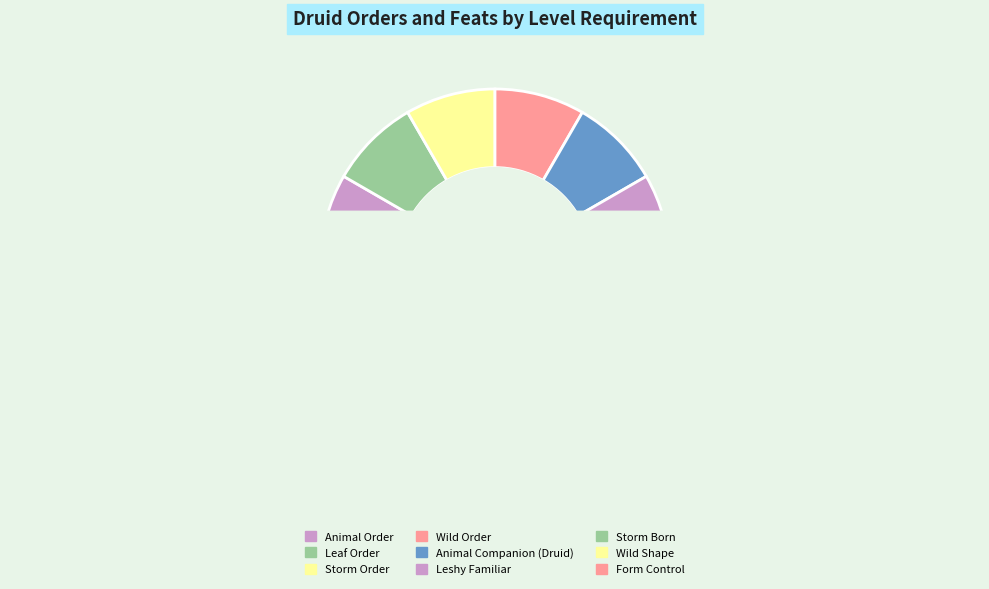

How many slices are in this pie chart?

9